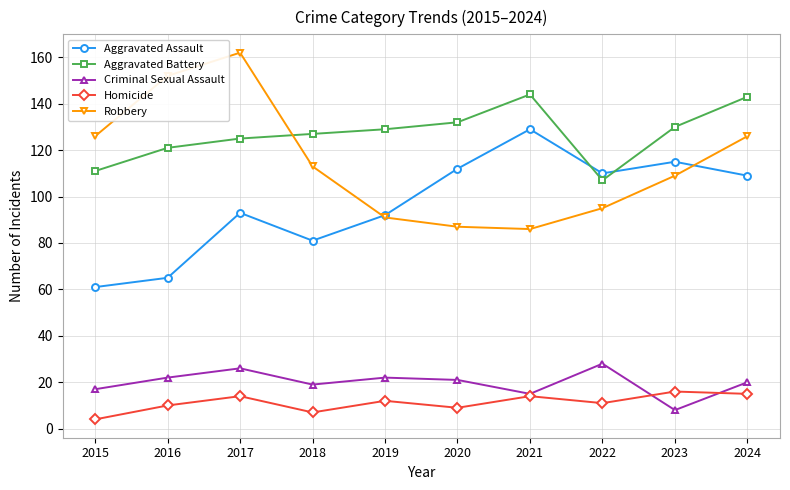

How many data points in Aggravated Battery are less than 129?

5